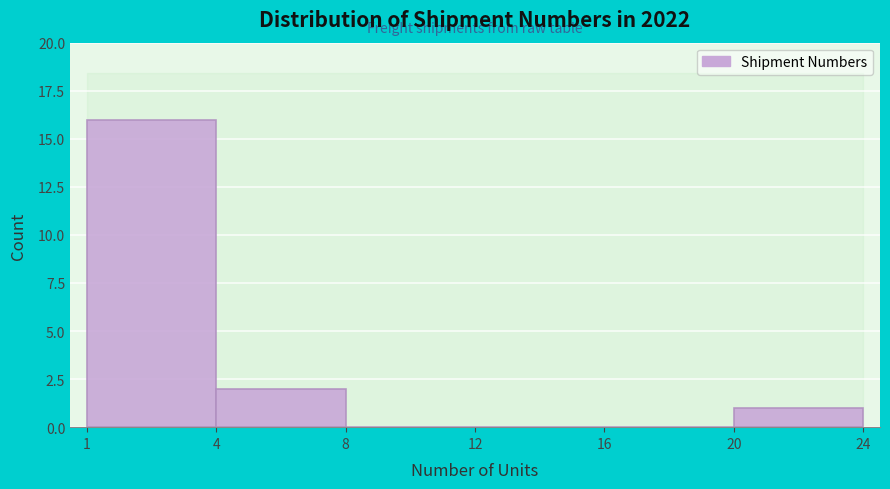

Reading left to right, transcribe all the data shown in this chart.

1=16	4=2	8=0	12=0	16=0	24=1